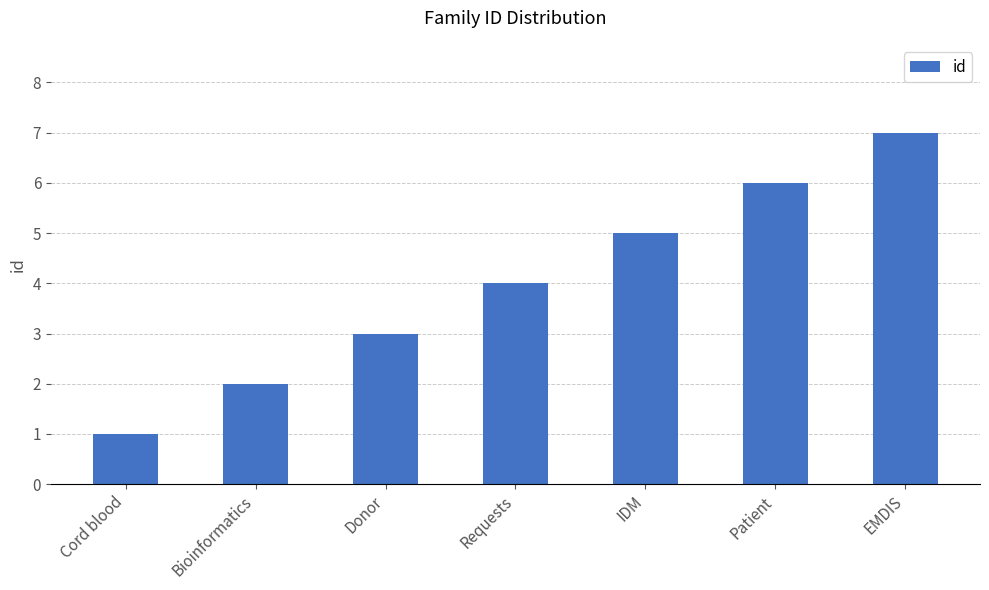

What is the difference between the maximum and minimum values?

6